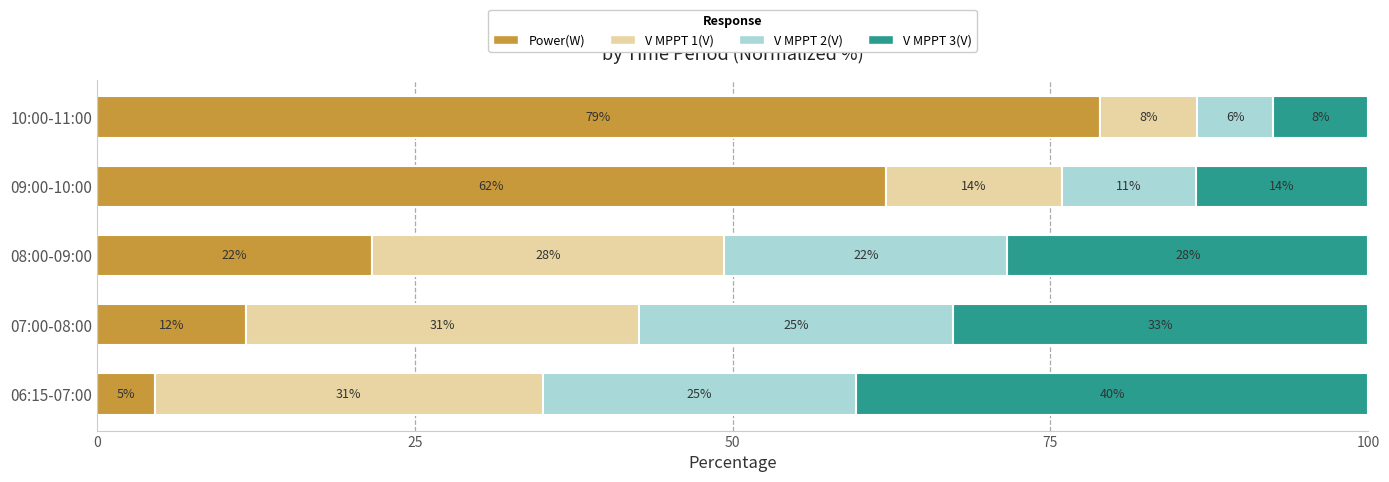

What are all the series names shown in the legend?

Power(W), V MPPT 1(V), V MPPT 2(V), V MPPT 3(V)